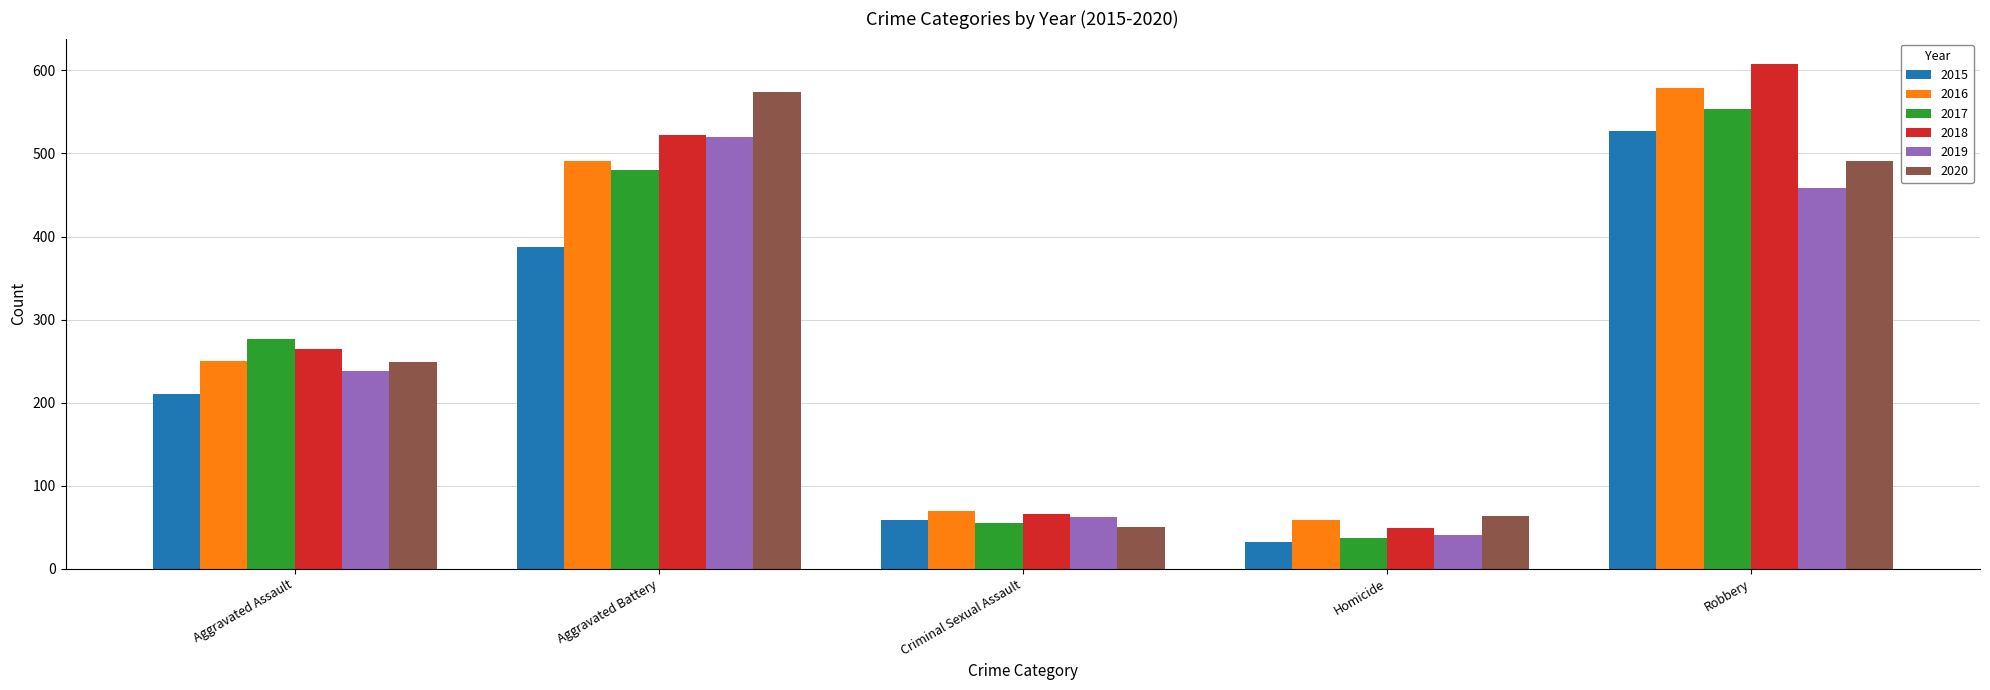

What is the difference between the second highest and second lowest values in the 2017 series?

425